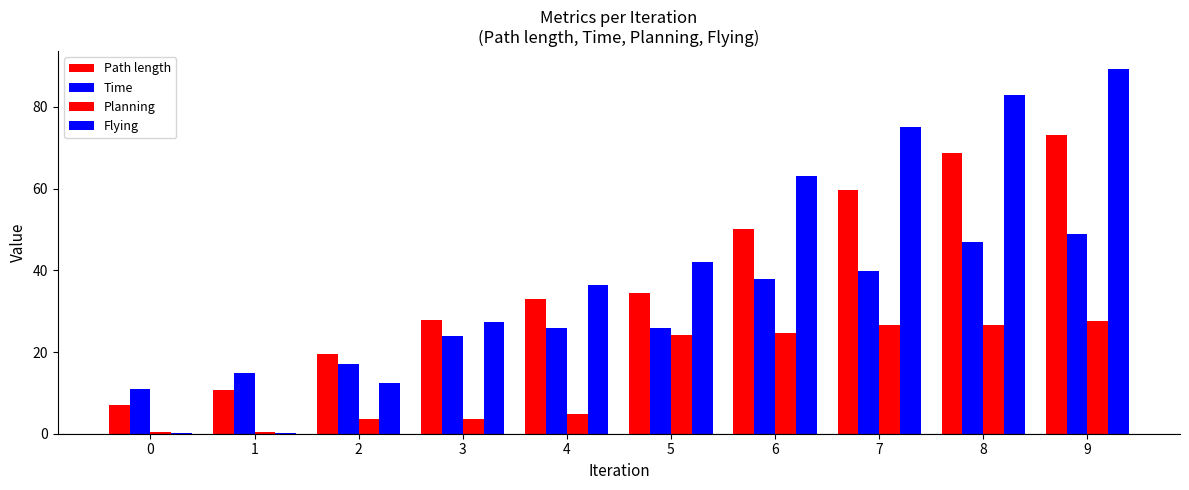

Is it true that Planning equals 26.6 at 7?

True